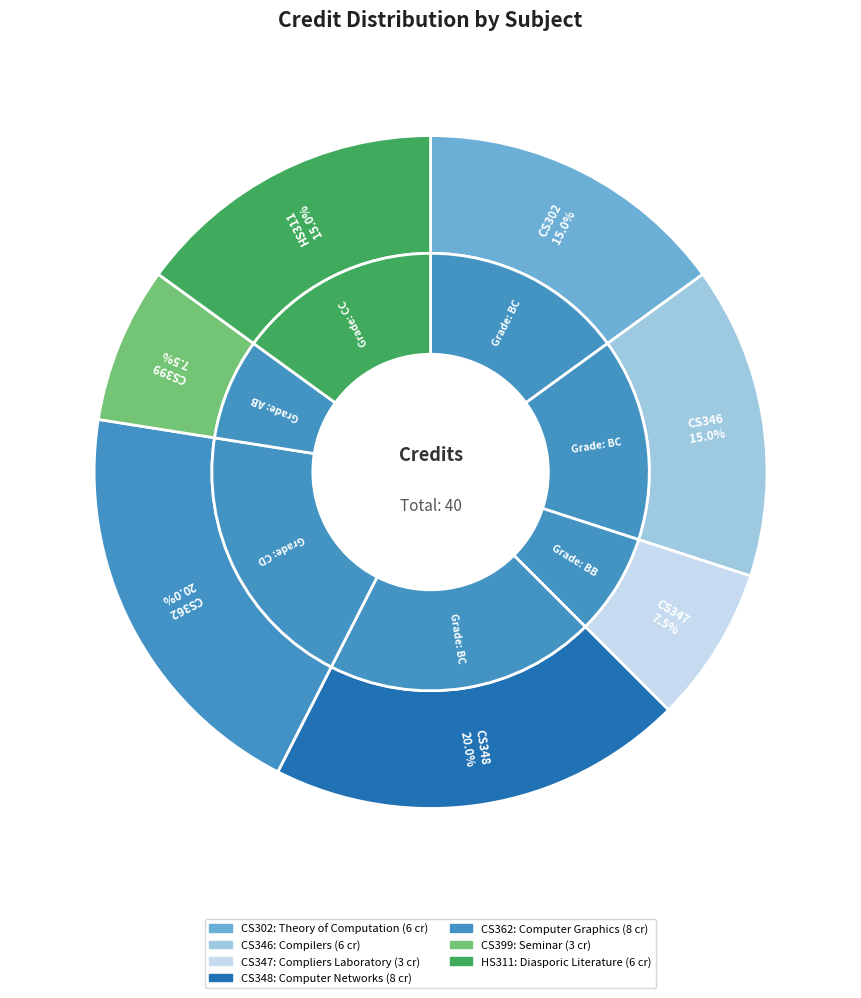

What is the ratio of the value at HS311 to the value at CS362?

0.8